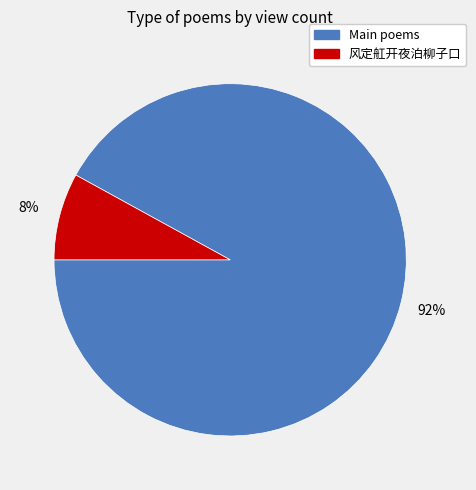

Is there any slice that represents more than half of the pie?

Yes